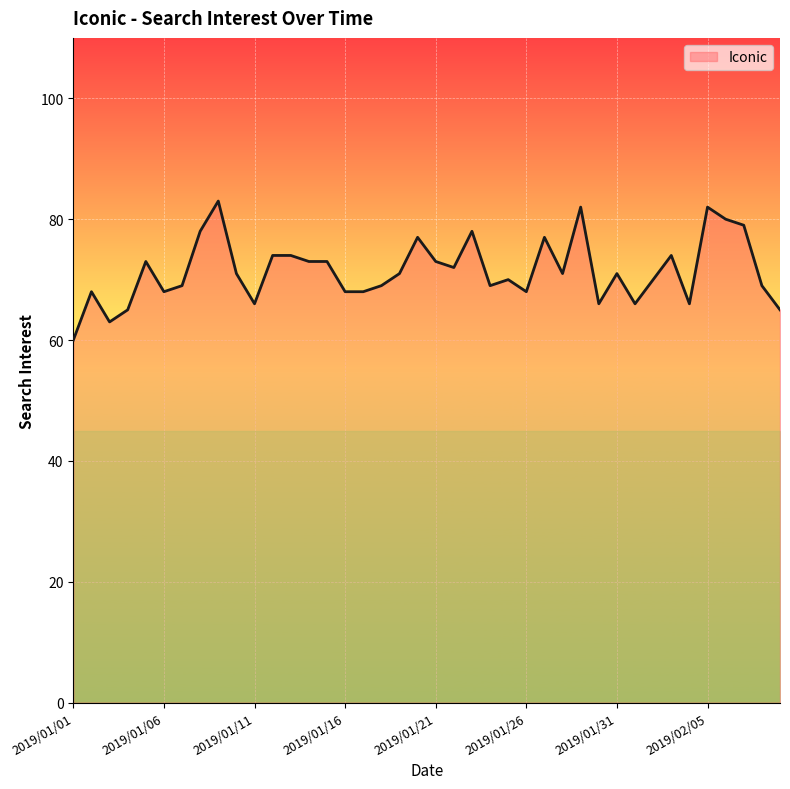

What is the smallest value displayed?

60